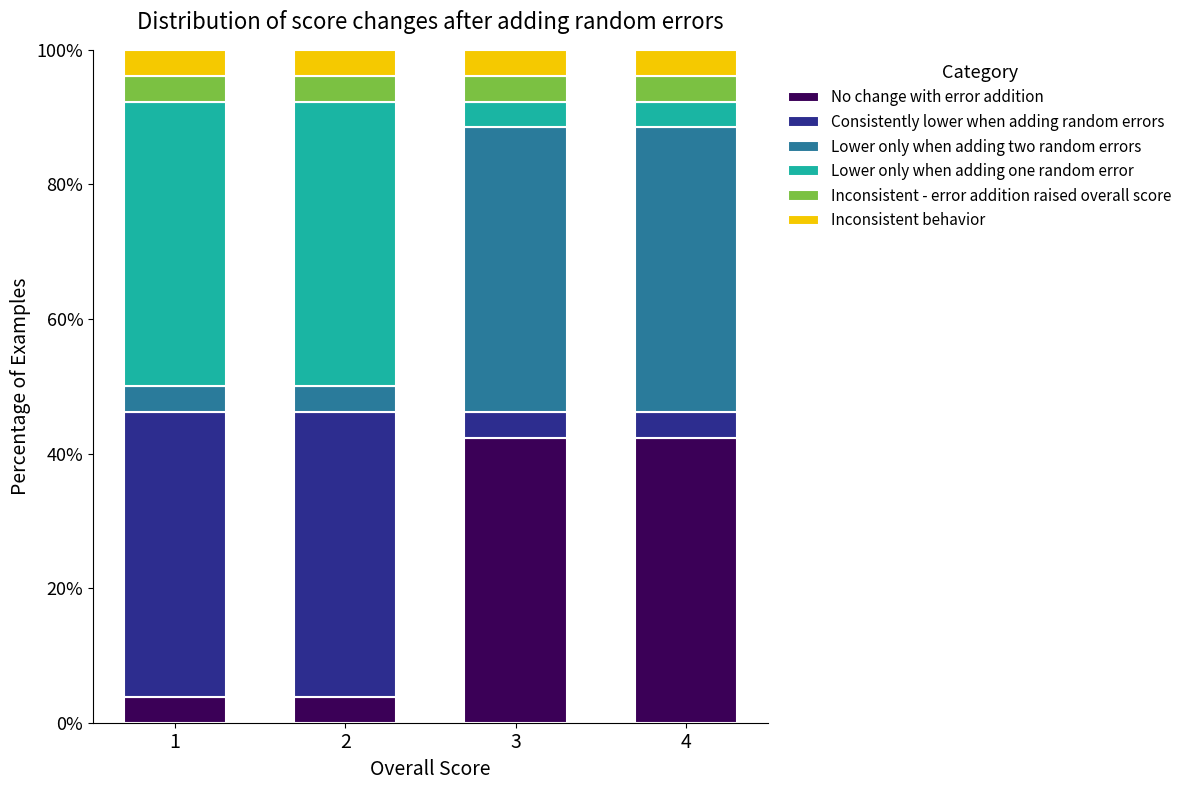

What is the difference between the No change with error addition values at 2 and 3?

38.5